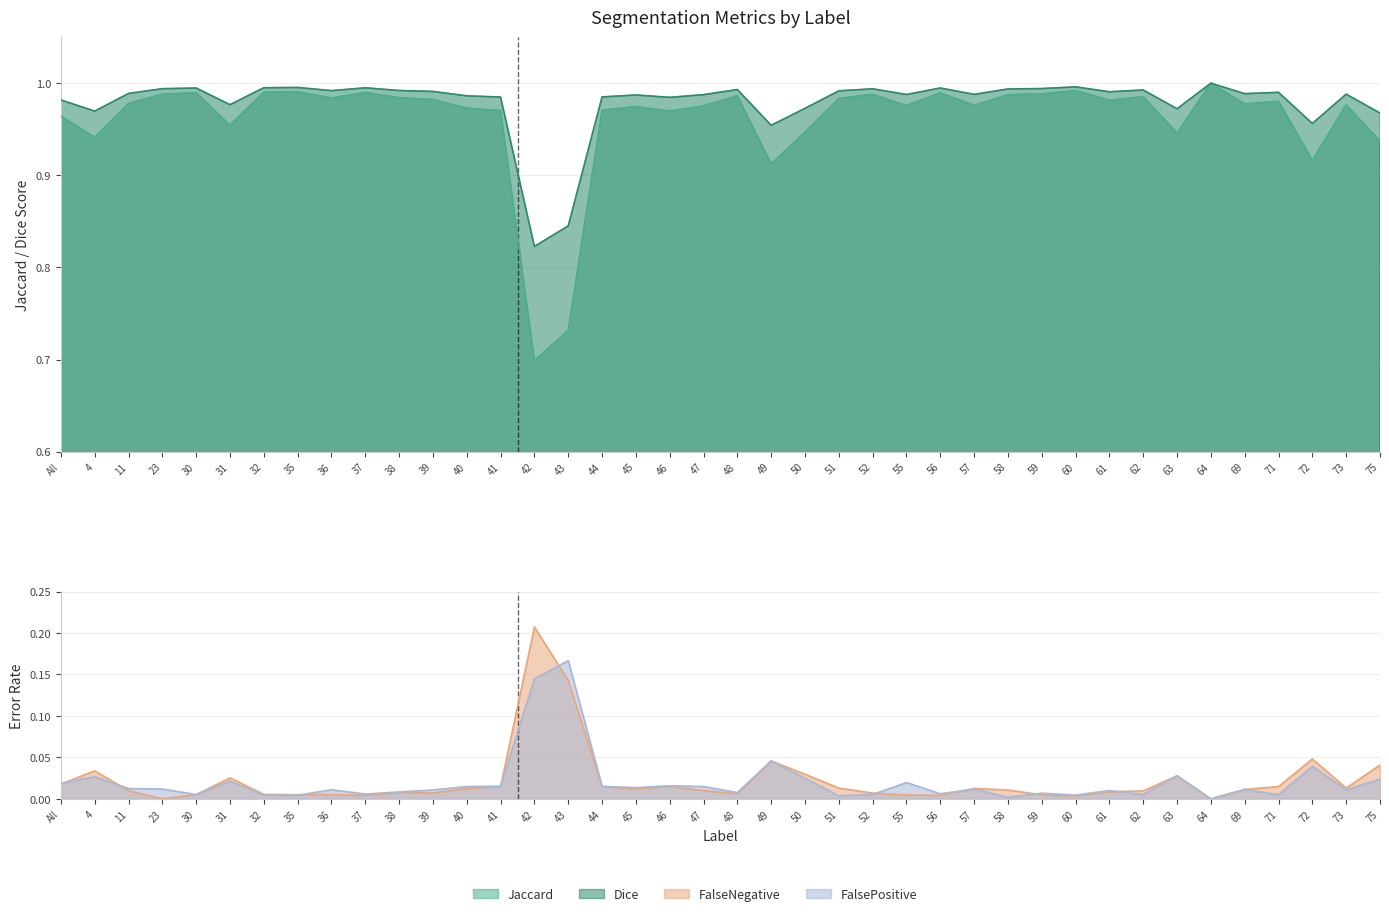

List the labels in order of FalseNegative value, smallest first.

23, 64, 60, 37, 56, 55, 59, 35, 36, 30, 32, 48, 52, 39, 38, 61, 62, 11, 47, 58, 69, 45, 57, 40, 51, 73, 44, 41, 71, 46, All, 31, 63, 50, 4, 75, 49, 72, 43, 42